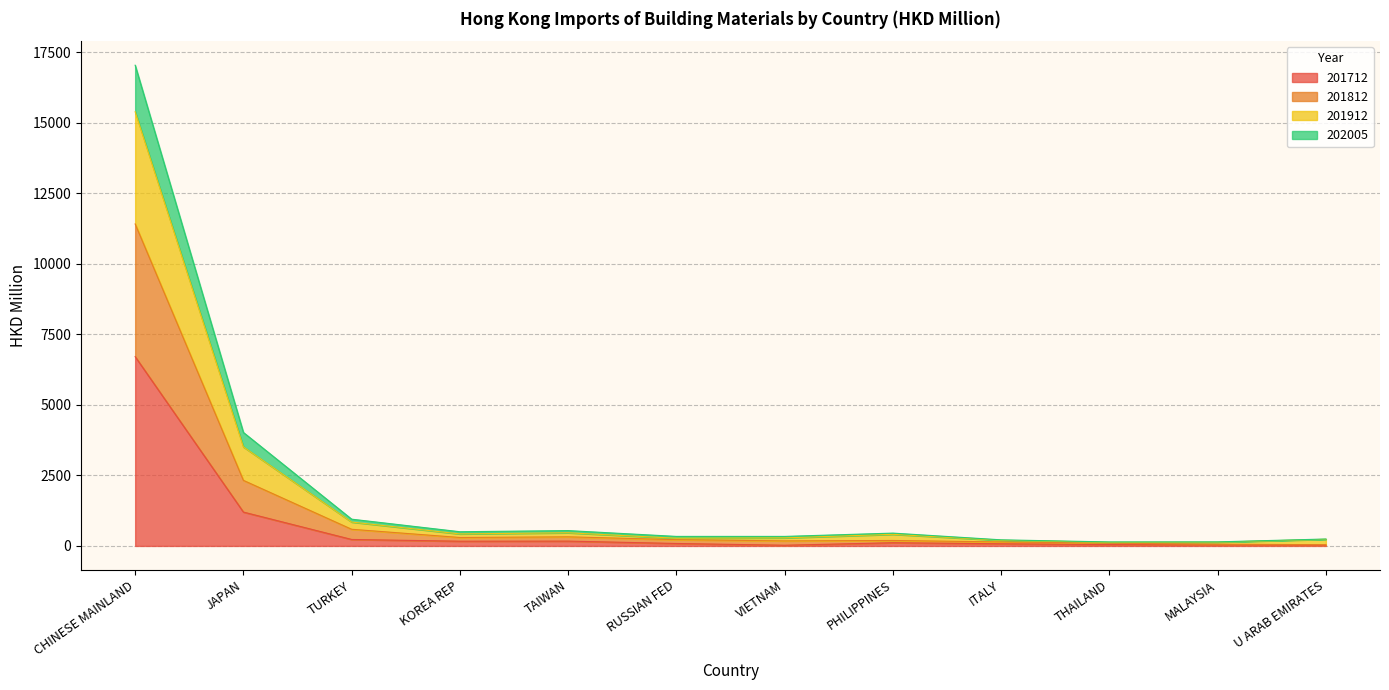

At which category is the sum across all series the highest?

CHINESE MAINLAND